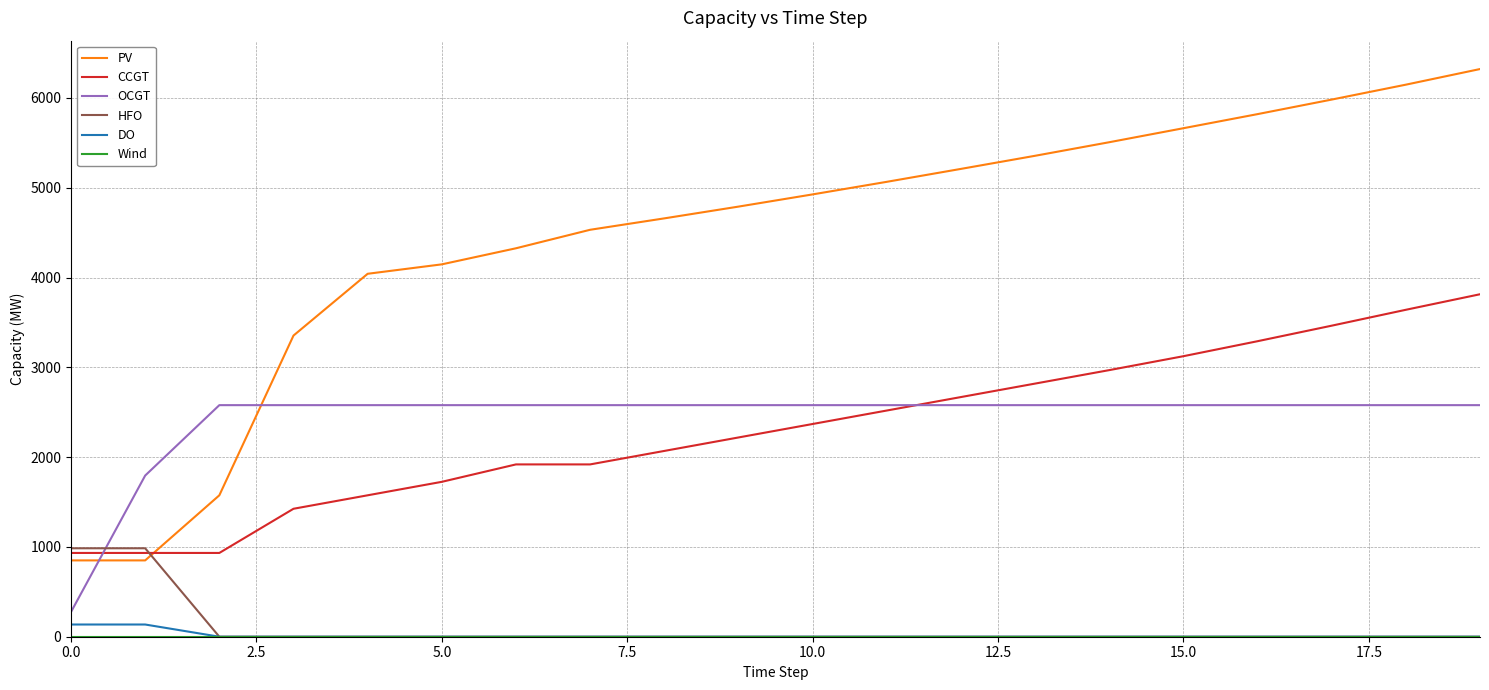

Which series has the largest range (max minus min)?

PV